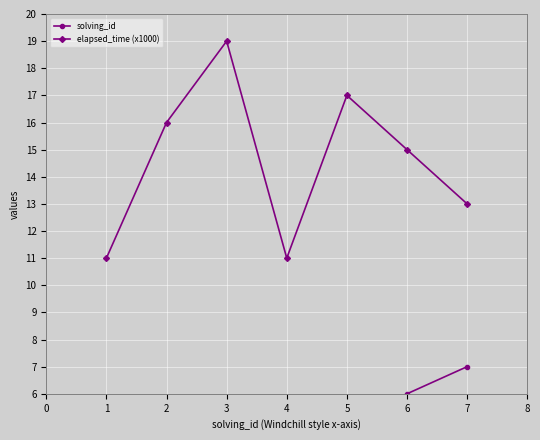

Which category has the highest value in the elapsed_time (x1000) series?

3